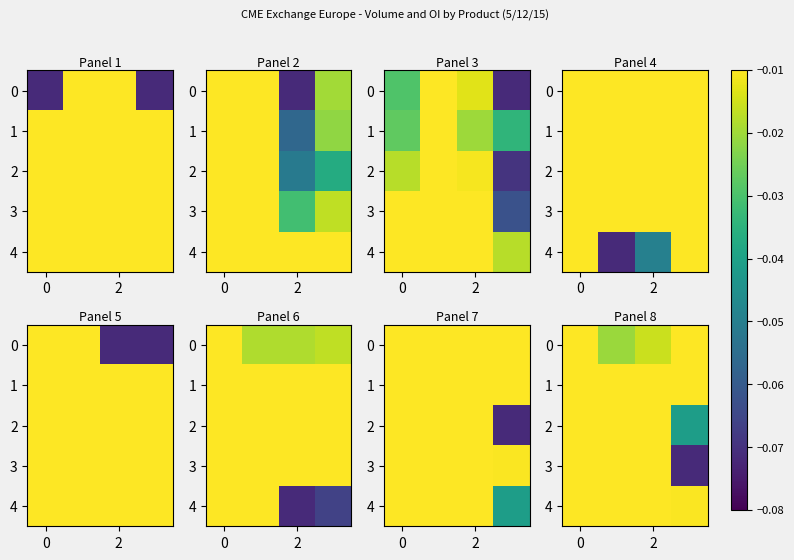

Which series has the largest total across all categories?

1